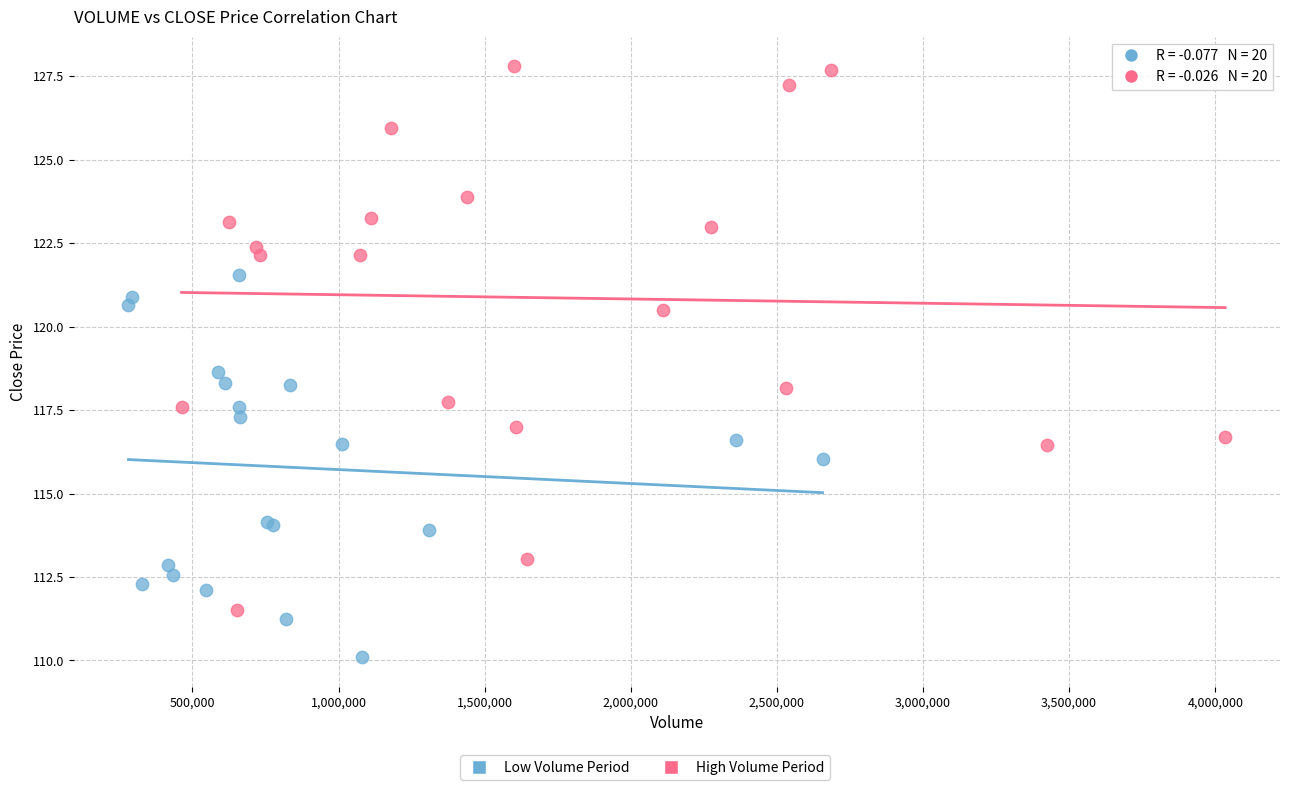

Which series contains the lowest Y value?

Low Volume Period